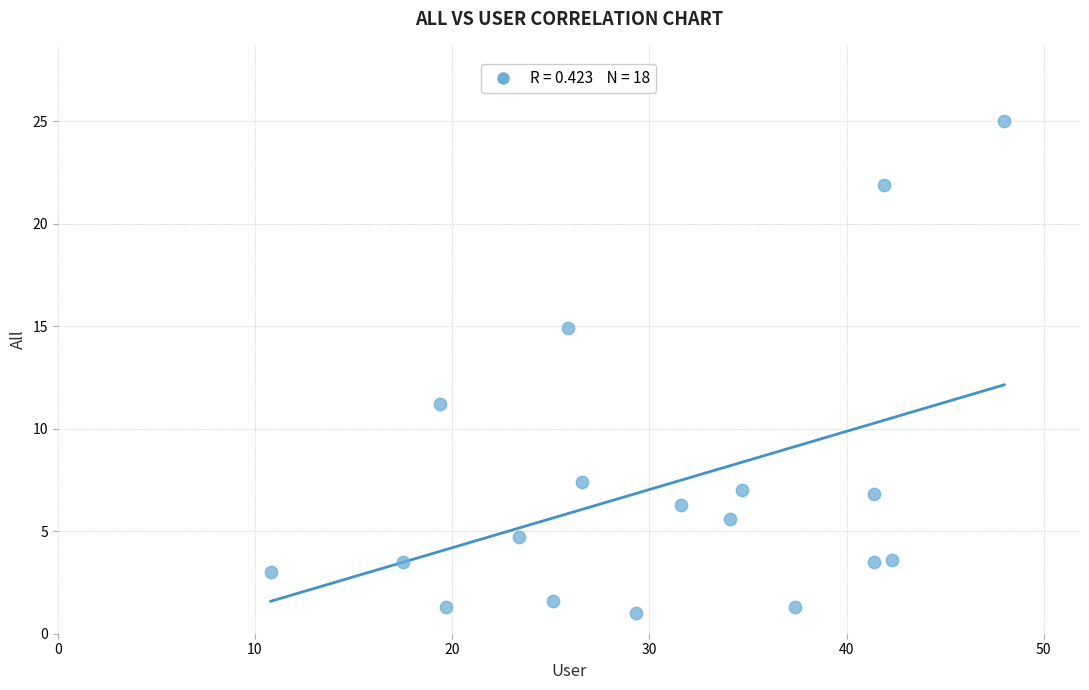

What is the range of X values (max minus min)?

37.2